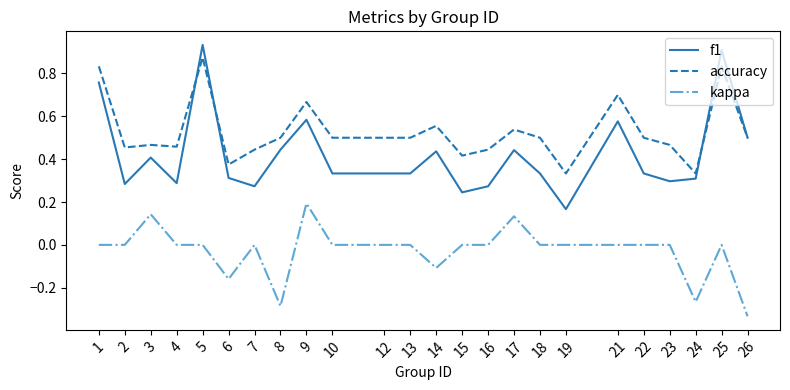

Which series changed the most between 5 and 22?

f1